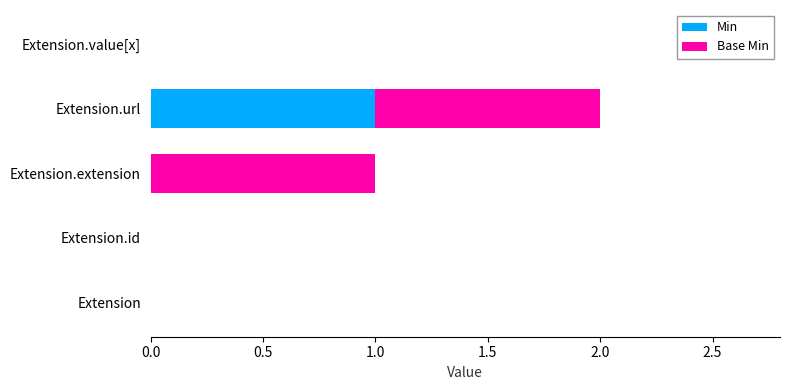

At which category is the sum across all series the highest?

Extension.url